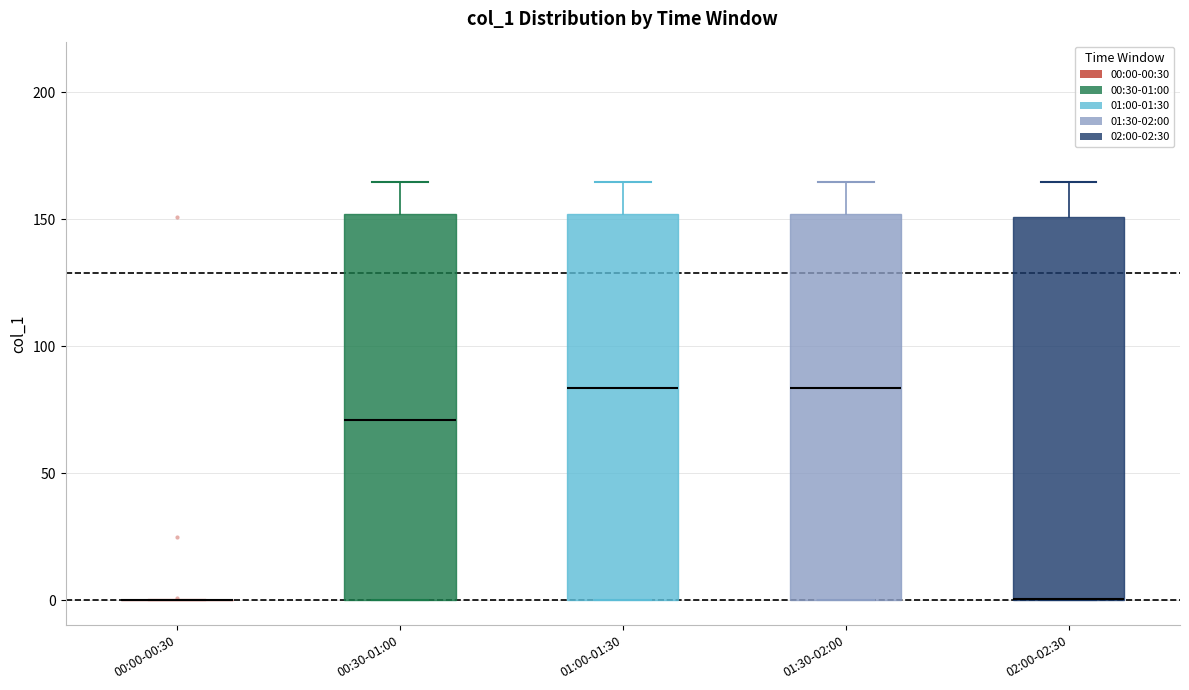

Reading left to right, transcribe this box plot: for each box, give where its median line is, the range the box spans, and where its two whiskers end, as read against the y-axis. The values are not printed on the chart, so give them approximately, as read against the axis.

00:00-00:30: box collapsed to a line at 0, whiskers 0 to 0
00:30-01:00: median 70, box 0 to 150, whiskers 0 to 165
01:00-01:30: median 85, box 0 to 150, whiskers 0 to 165
01:30-02:00: median 85, box 0 to 150, whiskers 0 to 165
02:00-02:30: median 0 (drawn on the box's lower edge), box 0 to 150, whiskers 0 to 165